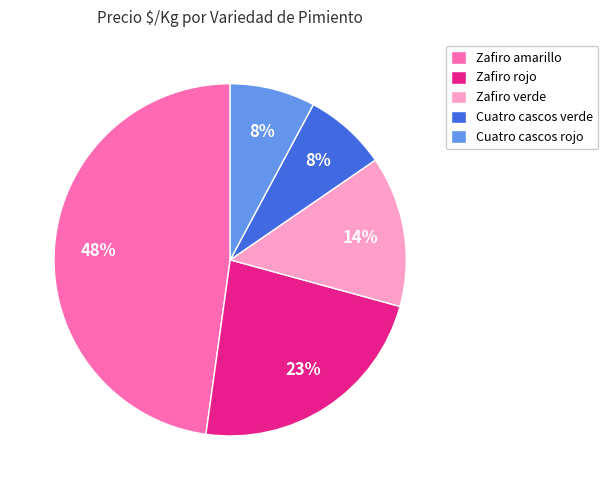

Is Zafiro verde the majority of the pie?

No